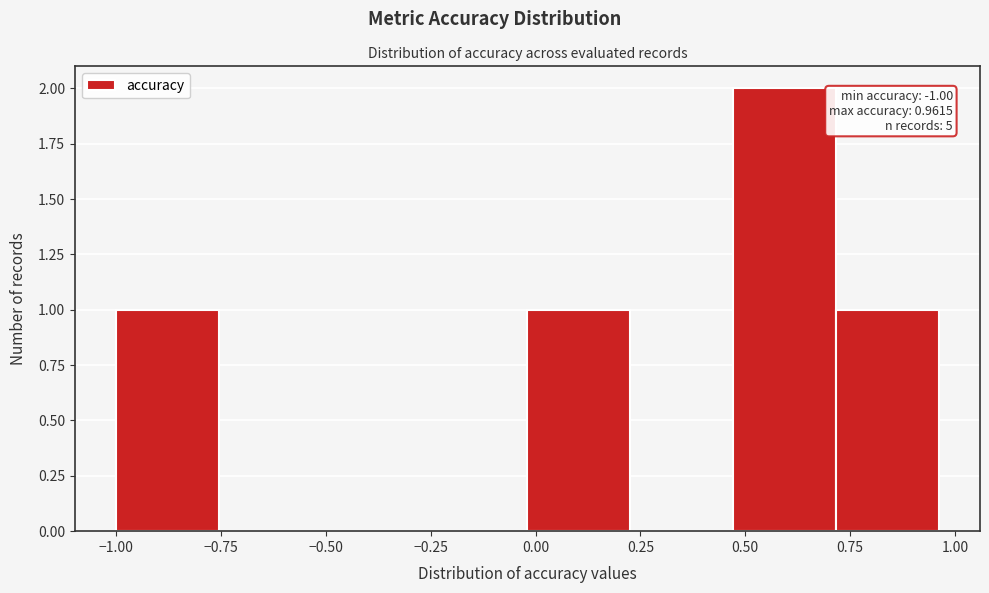

Which range on the x-axis has the tallest bar?

0.45 to 0.70